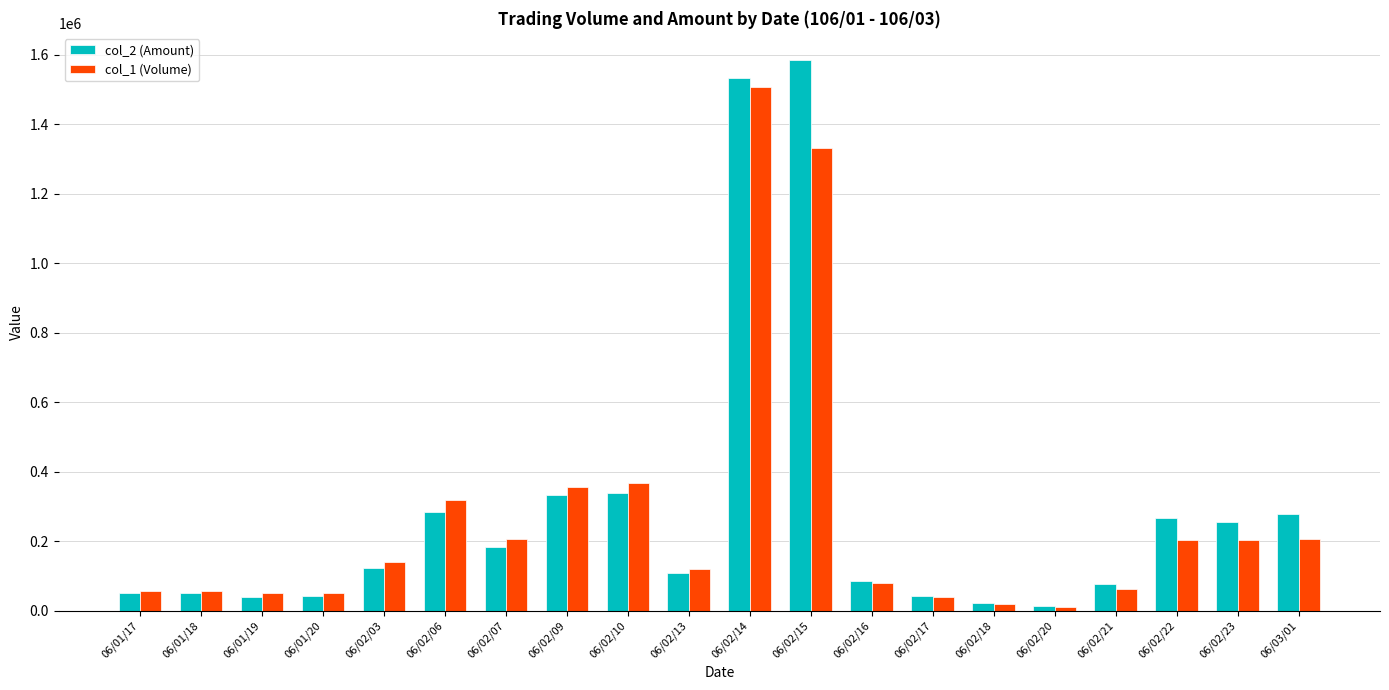

Which series has the widest spread of values?

col_2 (Amount)